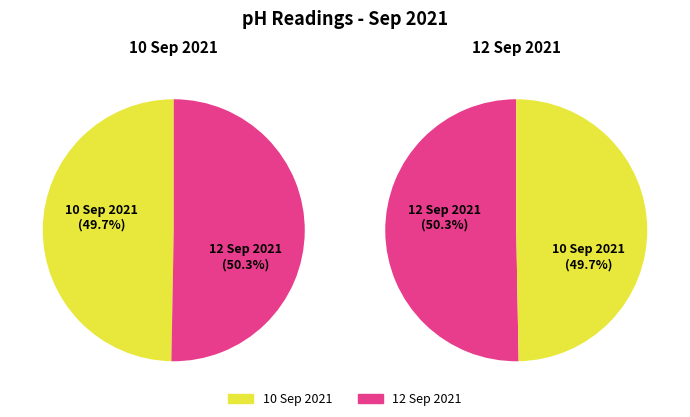

Which category has the biggest portion of the pie?

12 Sep 2021